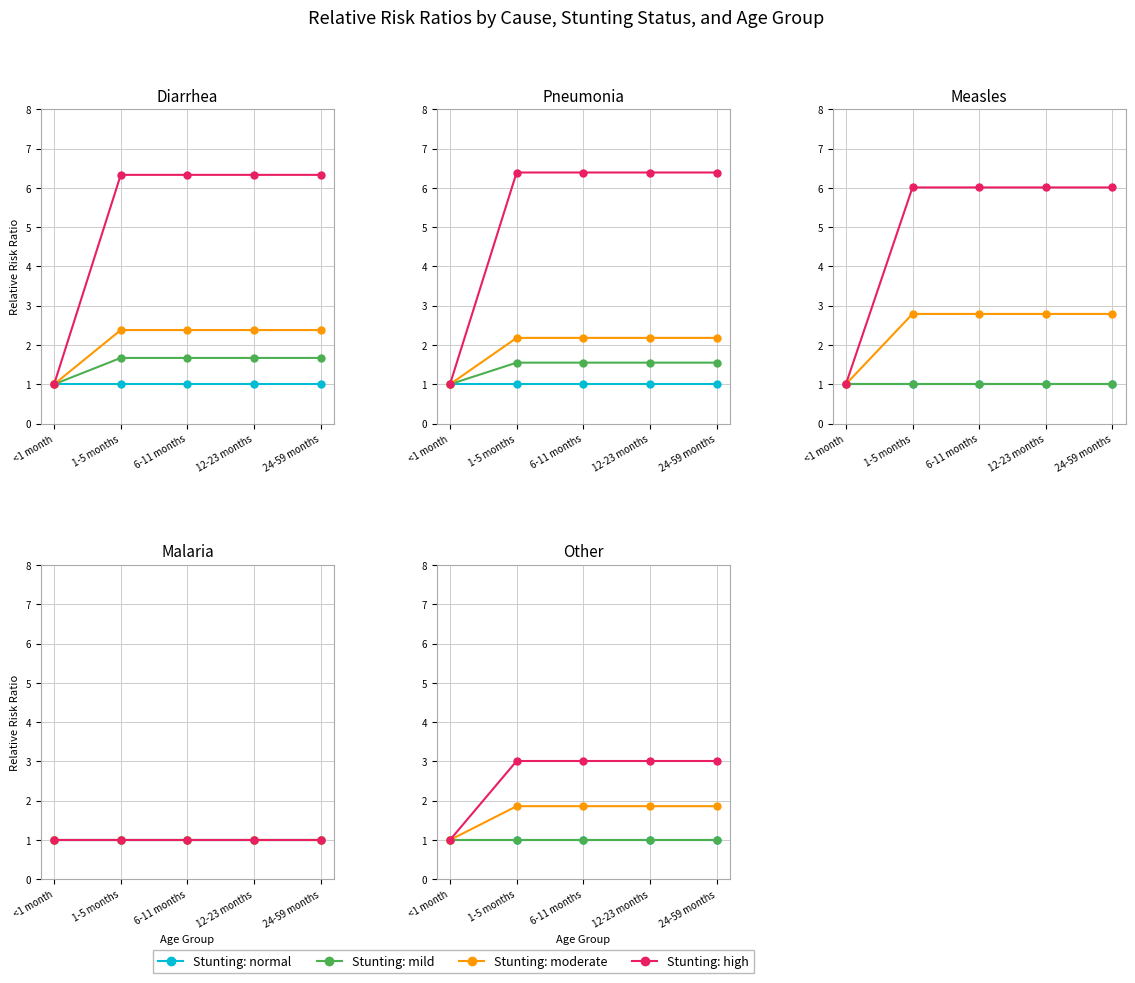

True or false: normal and mild cross at least once.

False